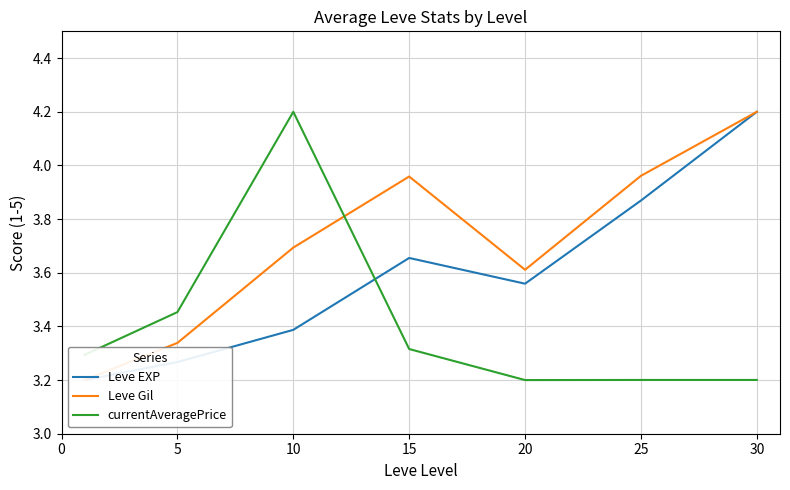

What is the maximum value for currentAveragePrice?

4.2